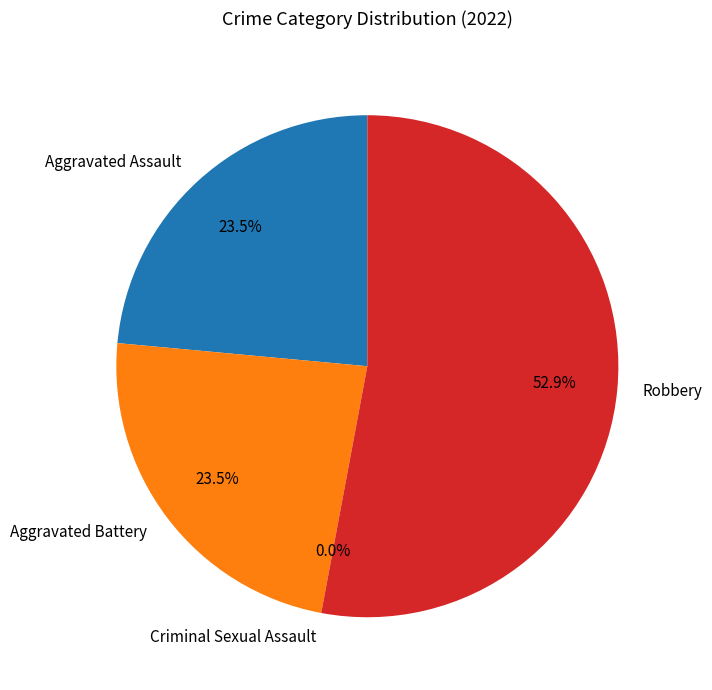

Is there any slice that represents more than half of the pie?

Yes